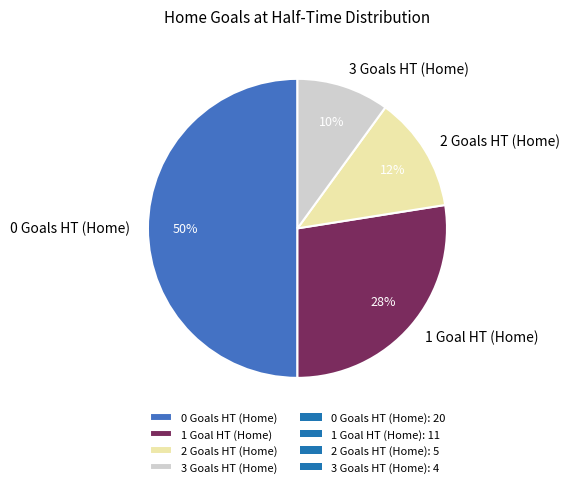

To the nearest percent, what portion does 3 Goals HT (Home) represent?

10%